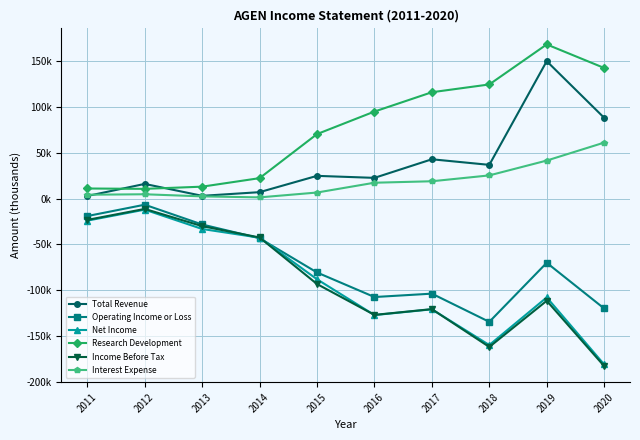

At which category does Net Income reach its first local valley?

2016